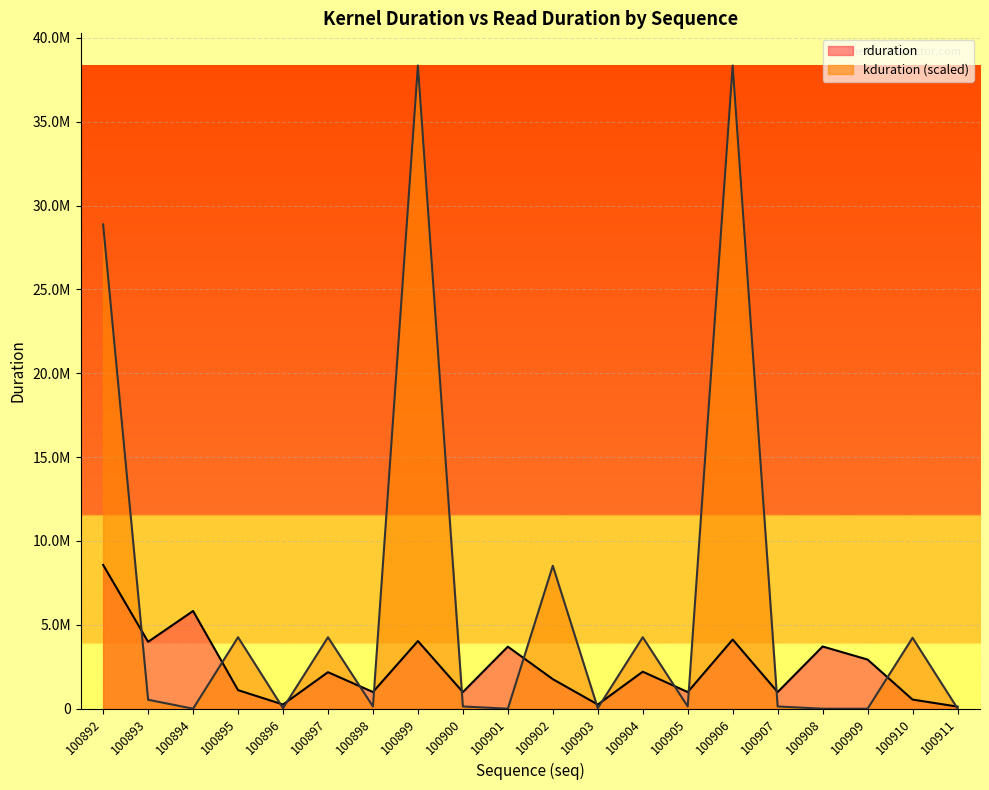

Reading right to left, what are all the values shown in this chart?

rduration: 100911=124384.0	100910=544223.0	100909=2930462.0	100908=3708925.0	100907=991360.0	100906=4122525.0	100905=991200.0	100904=2206750.0	100903=248512.0	100902=1761695.0	100901=3699133.0	100900=989823.0	100899=4033021.0	100898=994176.0	100897=2176990.0	100896=250176.0	100895=1107167.0	100894=5825883.0	100893=3988477.0	100892=8572123.0
kduration: 100911=16516.1	100910=4228120.6	100909=0.0	100908=0.0	100907=133171.2	100906=38353305.6	100905=133171.2	100904=4261478.4	100903=33292.8	100902=8522956.8	100901=0.0	100900=133171.2	100899=38353305.6	100898=133171.2	100897=4261478.4	100896=33292.8	100895=4261478.4	100894=0.0	100893=534775.8	100892=28877893.6